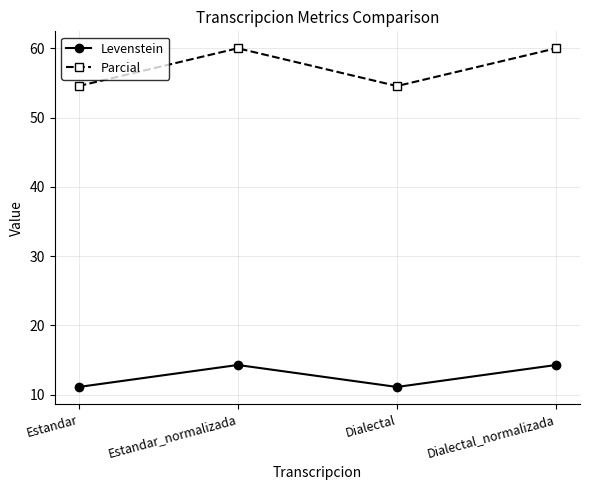

What is the minimum value for Parcial?

54.5